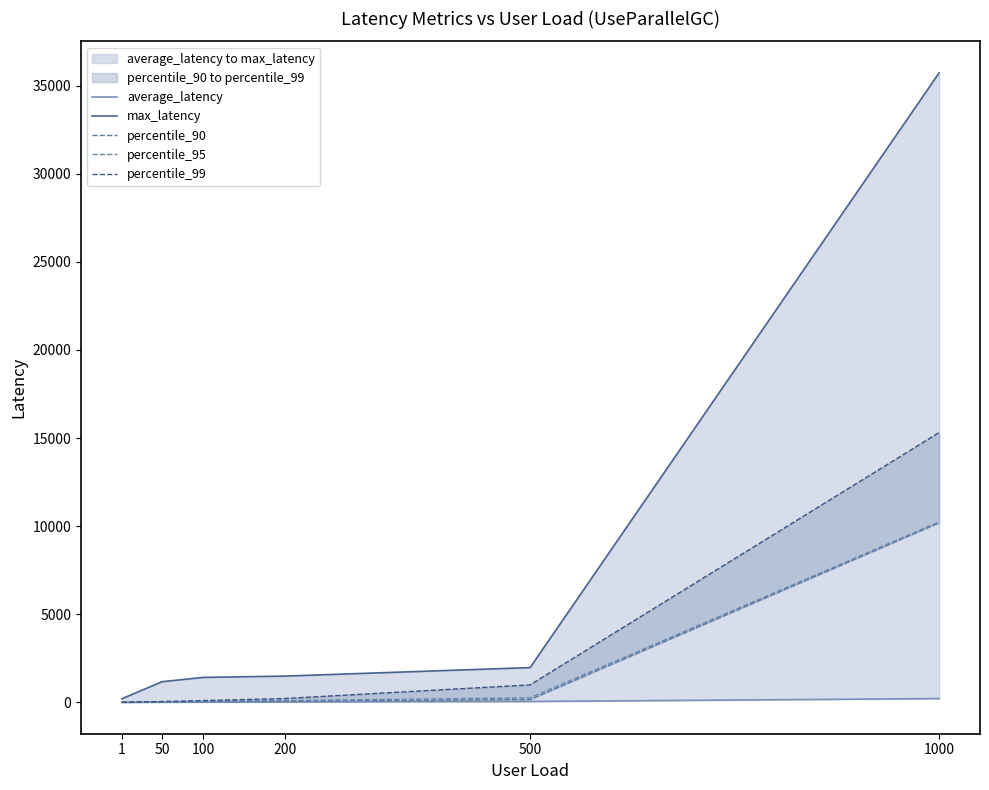

What is the maximum value shown in the chart?

35728.0